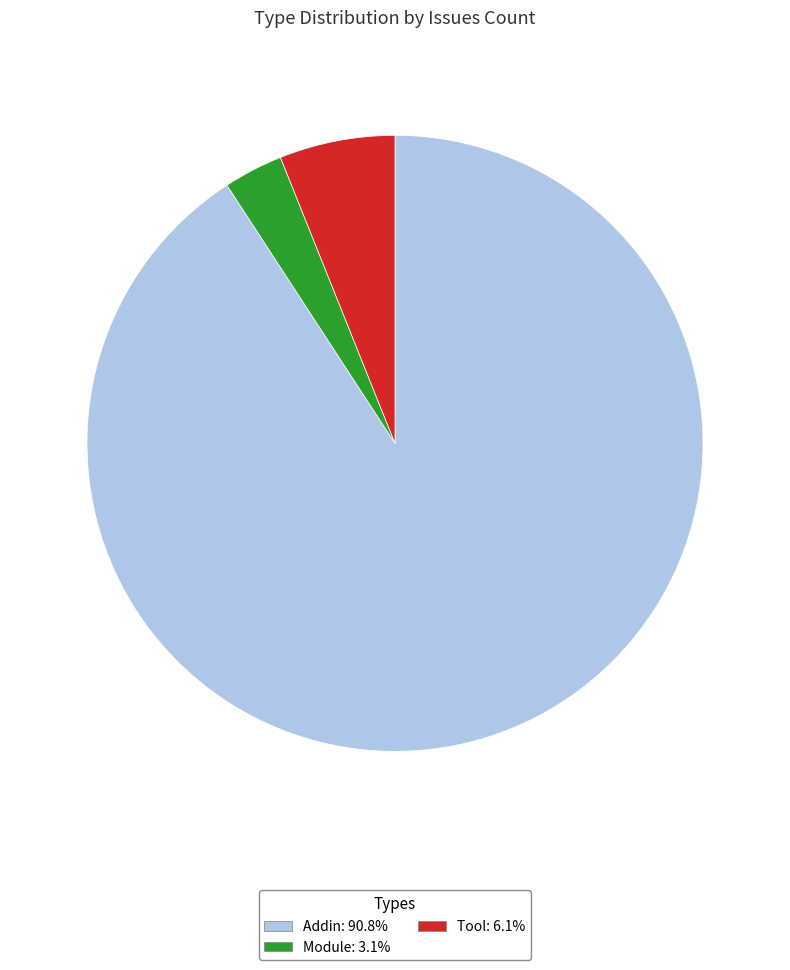

Is the sum of Tool: 6.1% and Module: 3.1% greater than half?

No